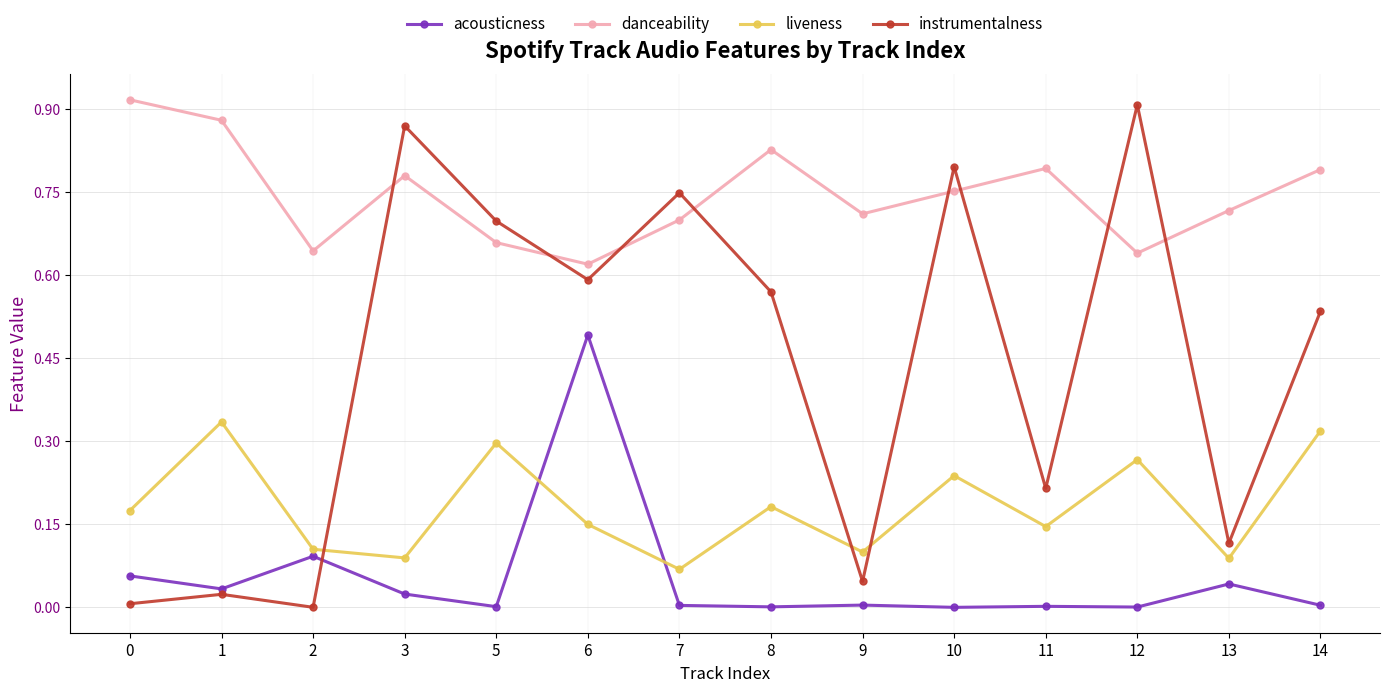

Rank the series by their maximum value, from highest to lowest.

danceability, instrumentalness, acousticness, liveness